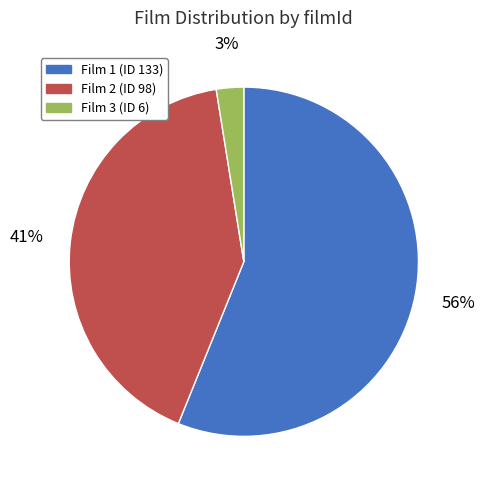

How many slices are in this pie chart?

3